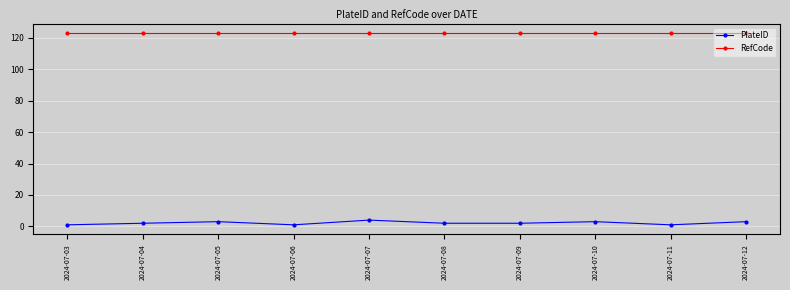

Rank the series by their average value, from highest to lowest.

RefCode, PlateID